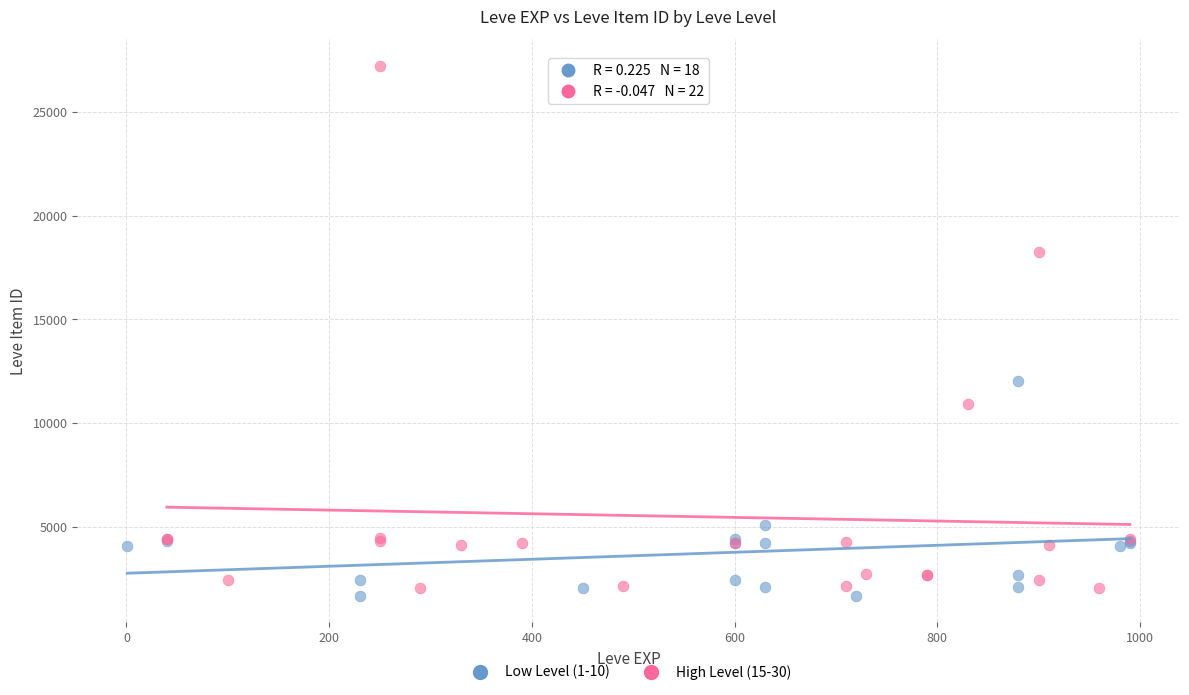

Which series has the largest Y range (max minus min)?

High Level (15-30)